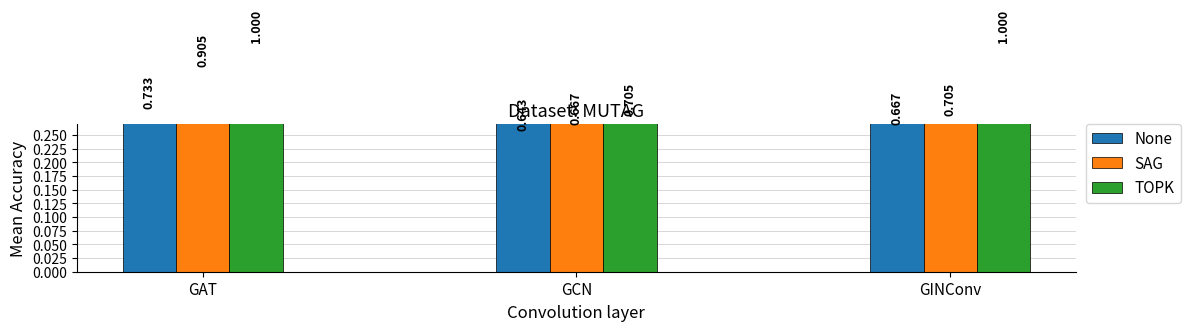

How many bars are there in each group?

3